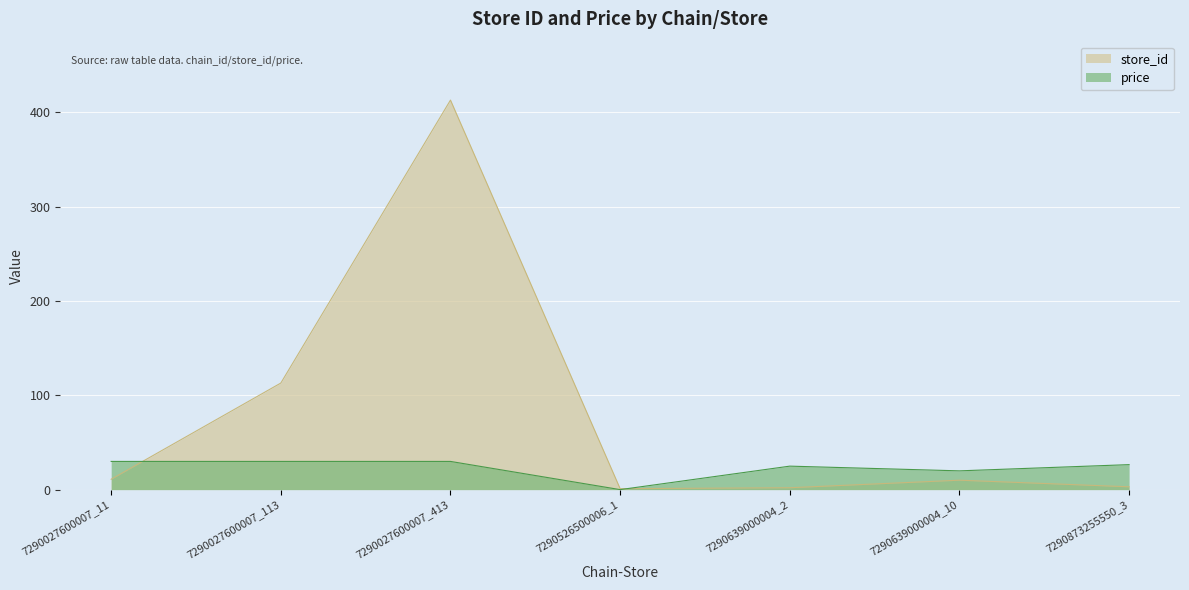

In price, how many points are lower than both neighbors (excluding endpoints)?

2